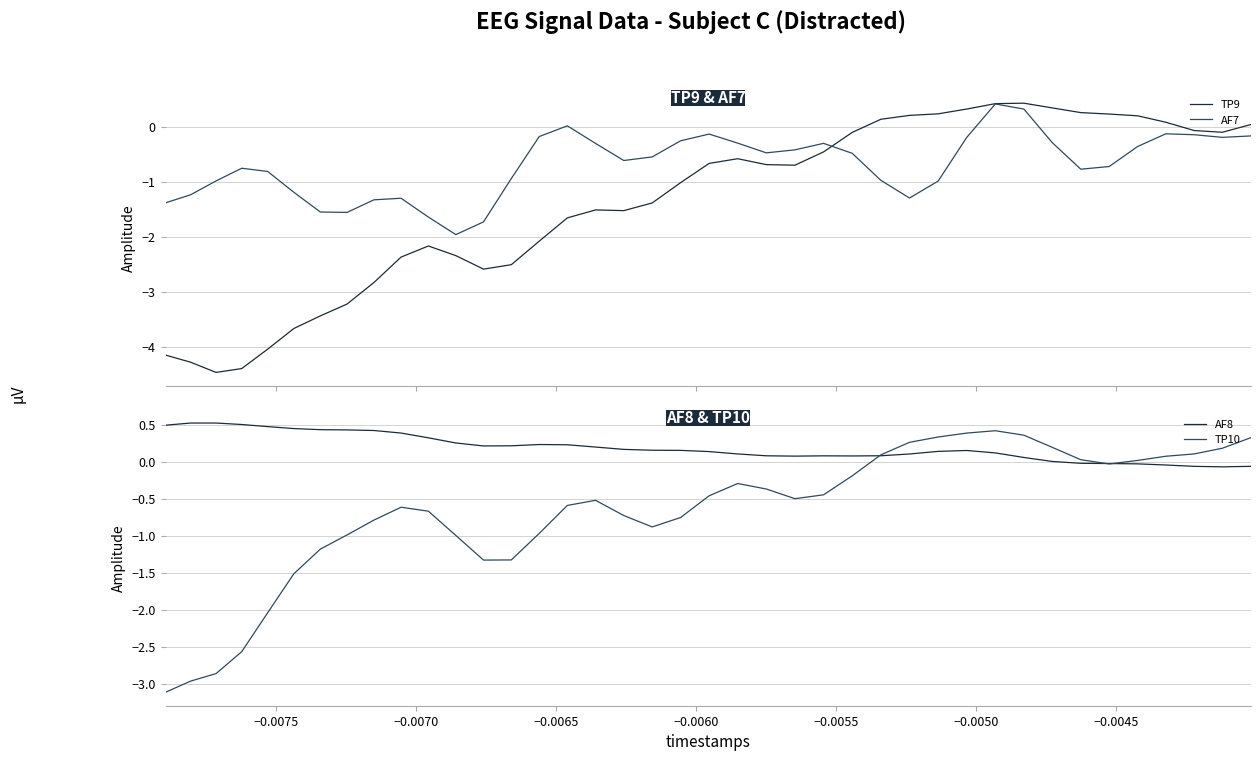

What is the lowest value of the AF7 series?

-2.0